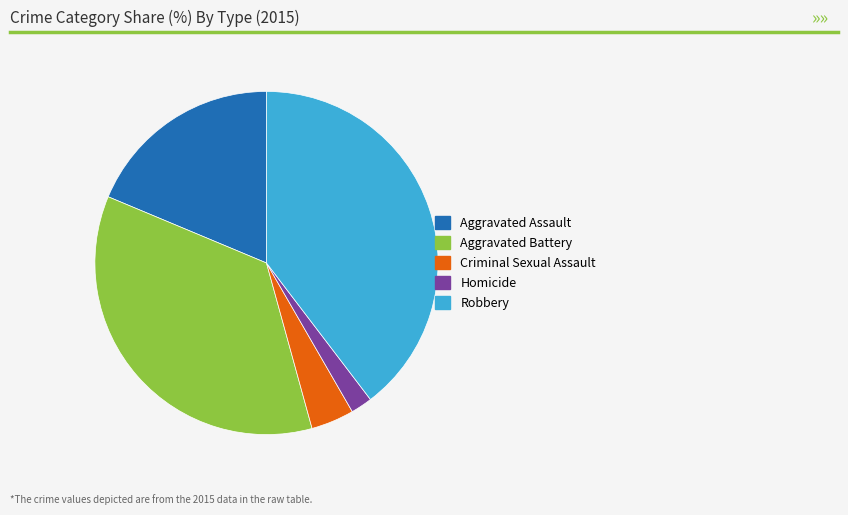

What is the smallest slice in the pie chart?

Homicide